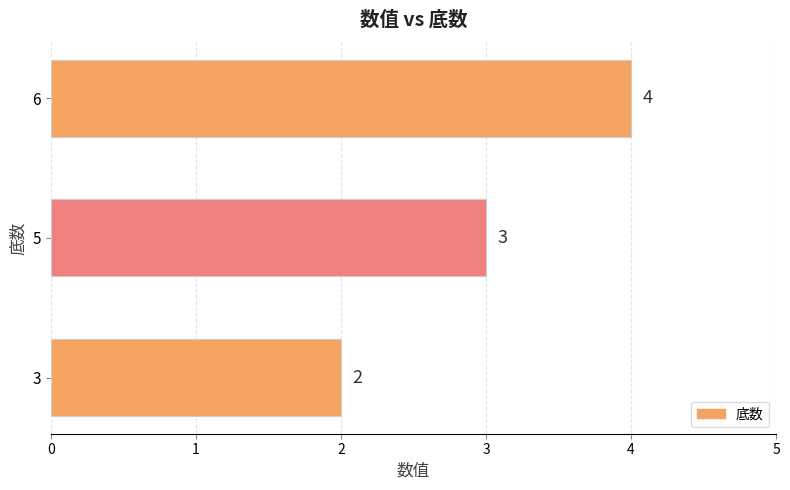

What is the sum of the values at 3 and 5?

5